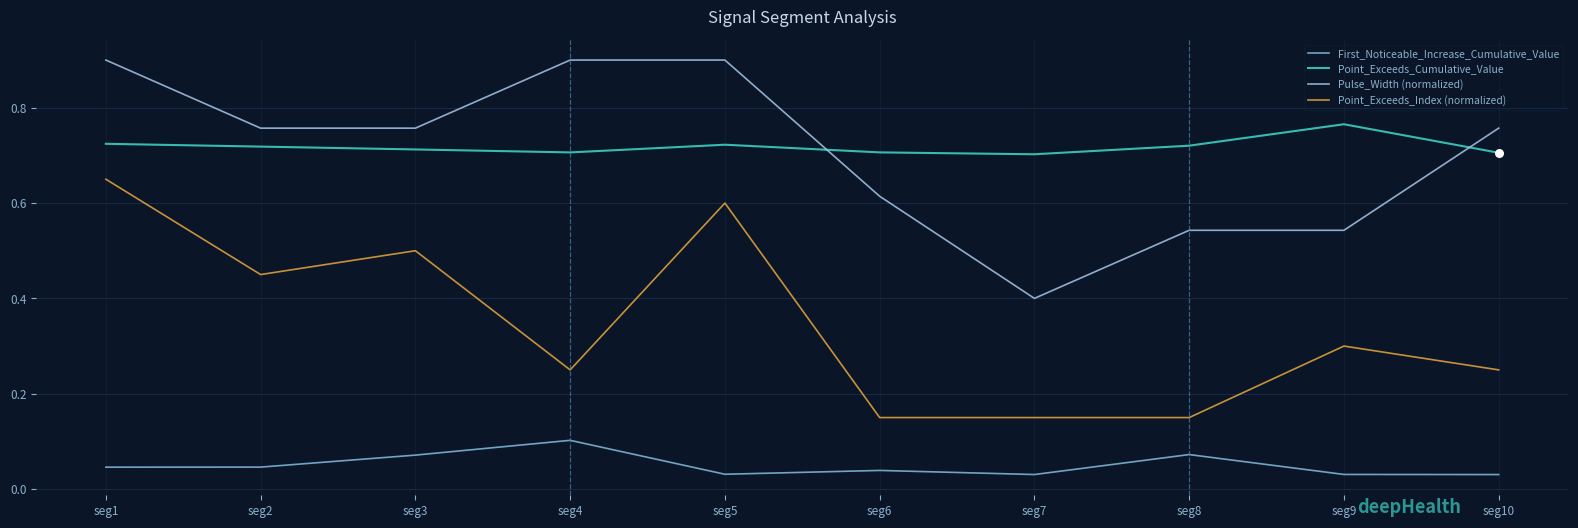

Is the value of Point_Exceeds_Index (normalized) at seg2 greater than the value of Pulse_Width (normalized) at seg7?

Yes